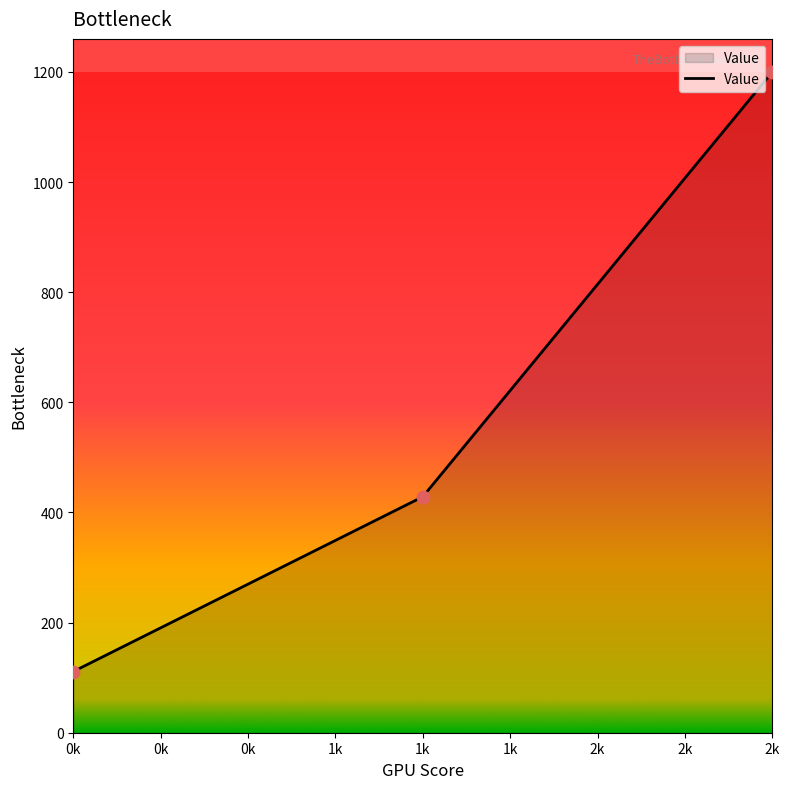

Approximately how many times larger is the value at 2k compared to 0k?

10.8